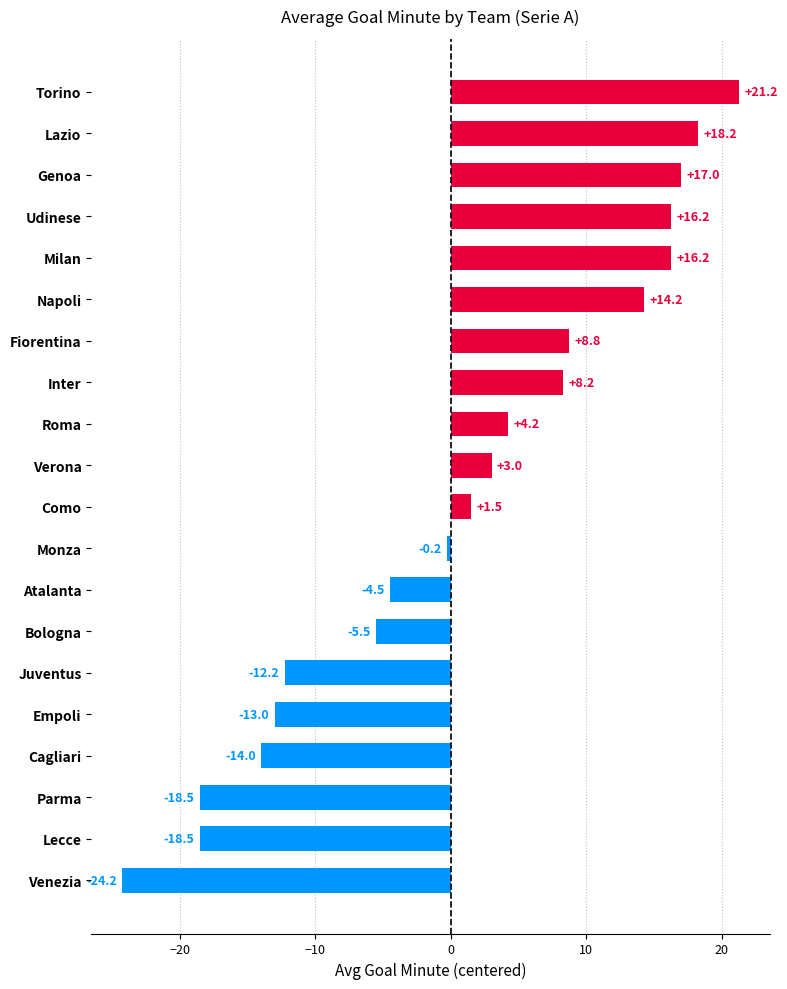

At which category does the chart reach its peak across all series?

Torino